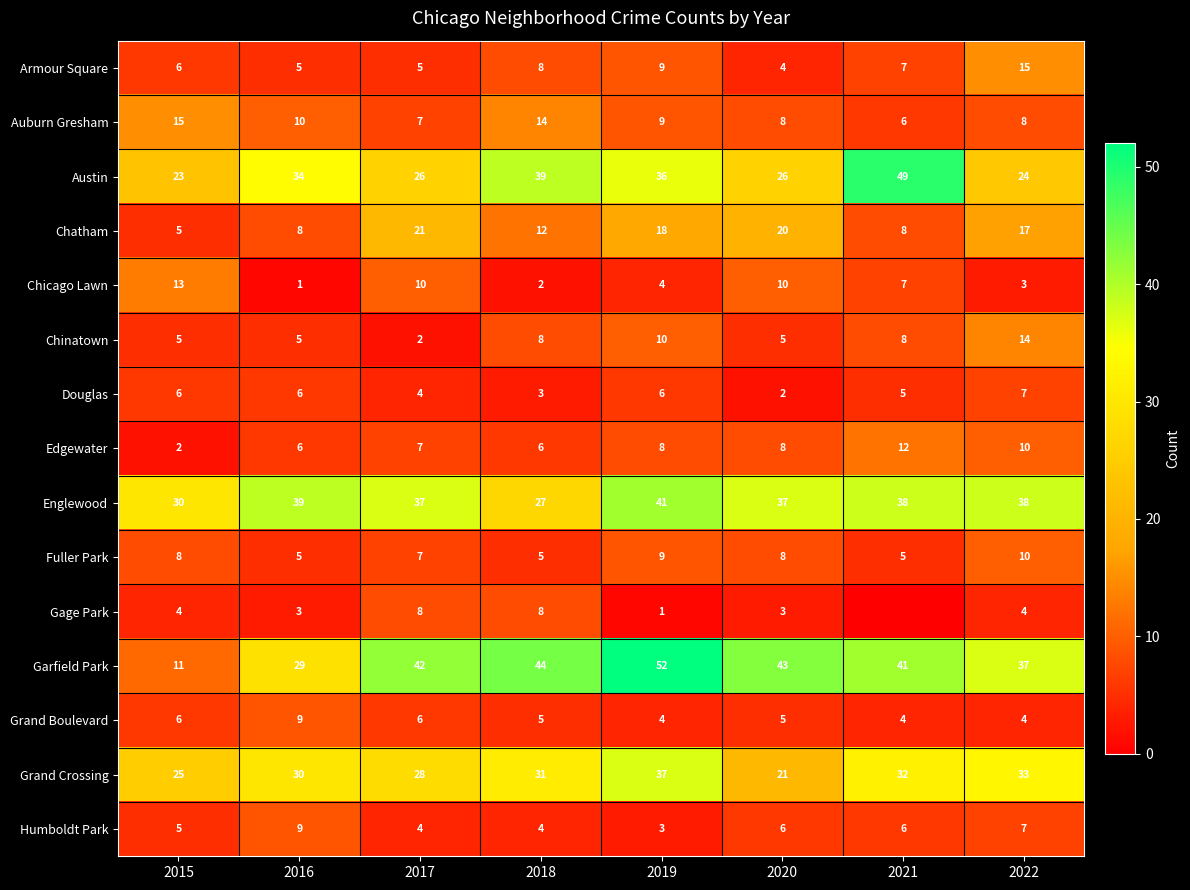

The value of Douglas at 2021 is 1. True or false?

False